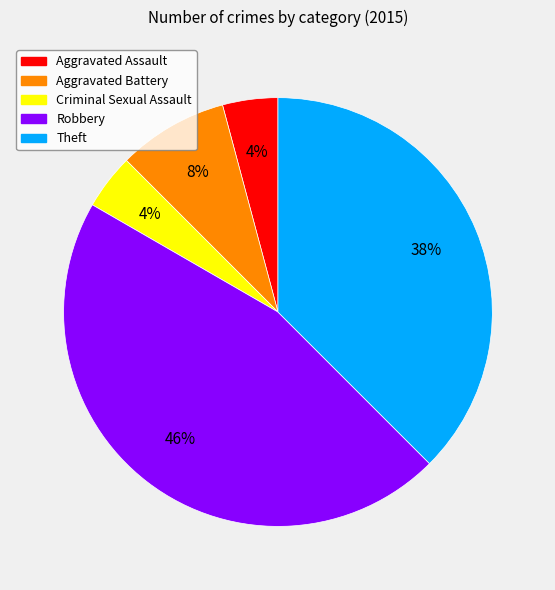

Does any single category account for the majority?

No